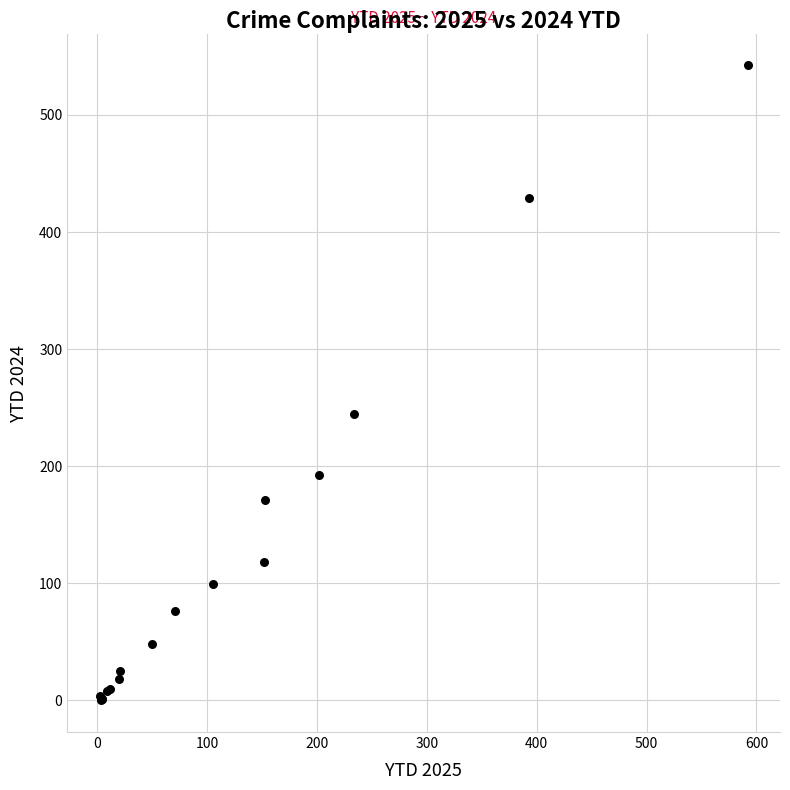

What Y value in the scatter plot is closest to 271?

244